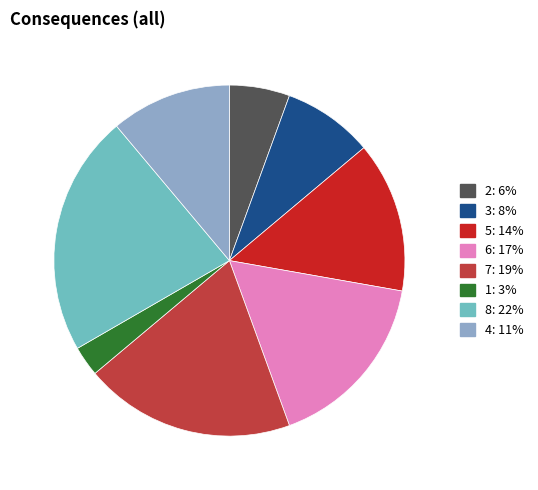

Combined, do 4: 11% and 8: 22% account for over 50%?

No